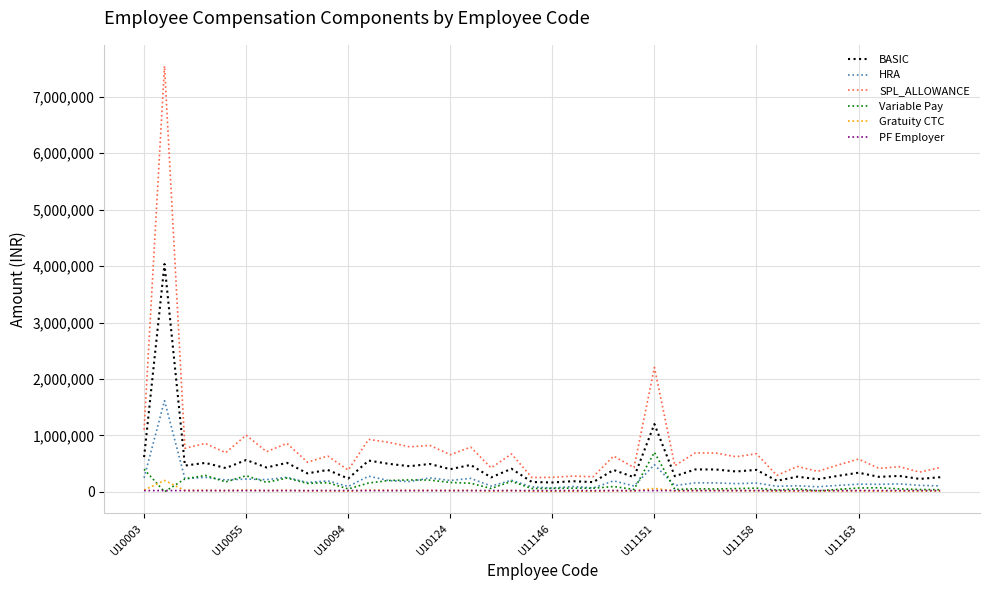

What is the maximum value shown in the chart?

7544291